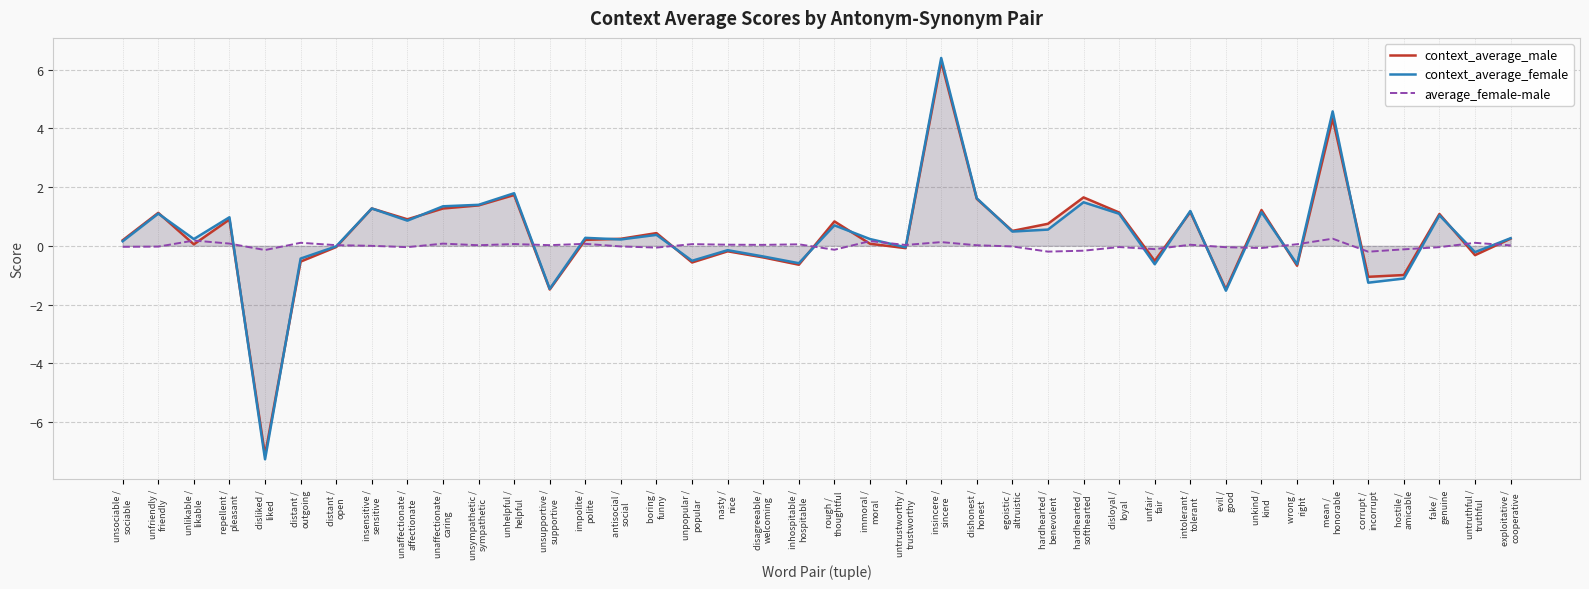

At how many categories does at least one series exceed 5?

1